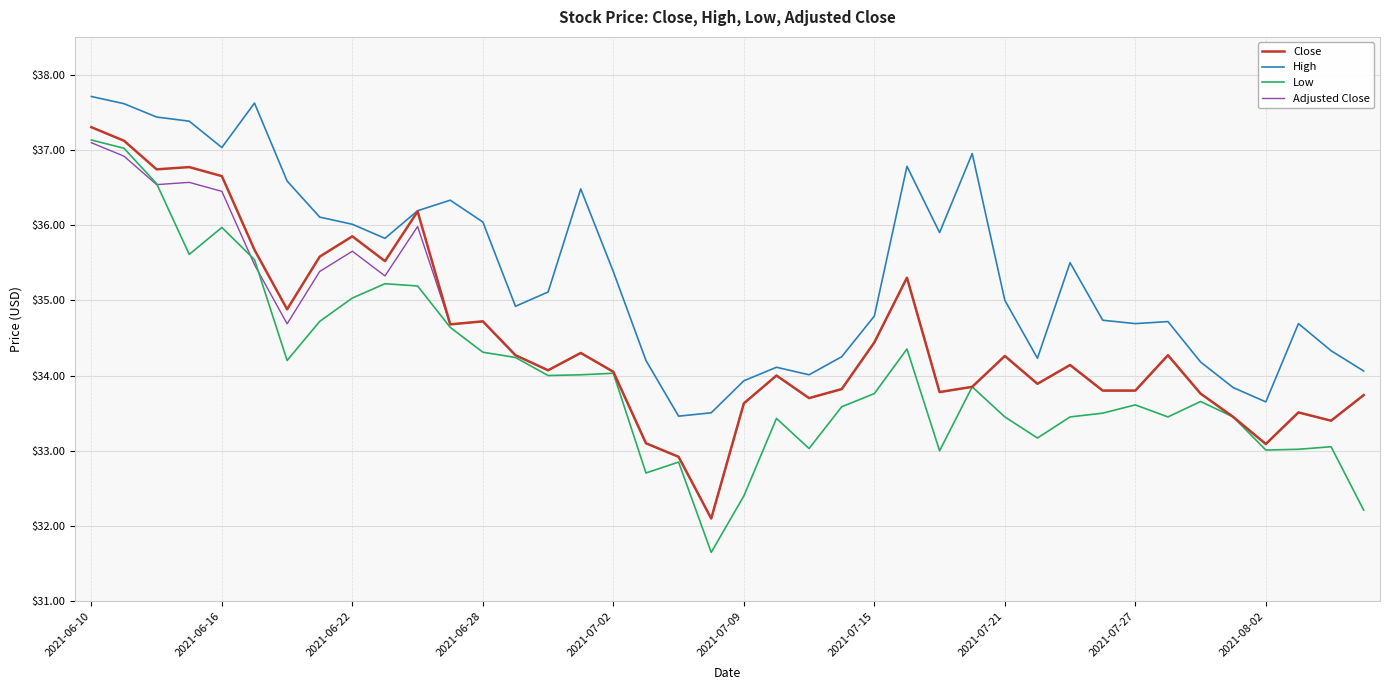

True or false: Low and High intersect in this chart.

False